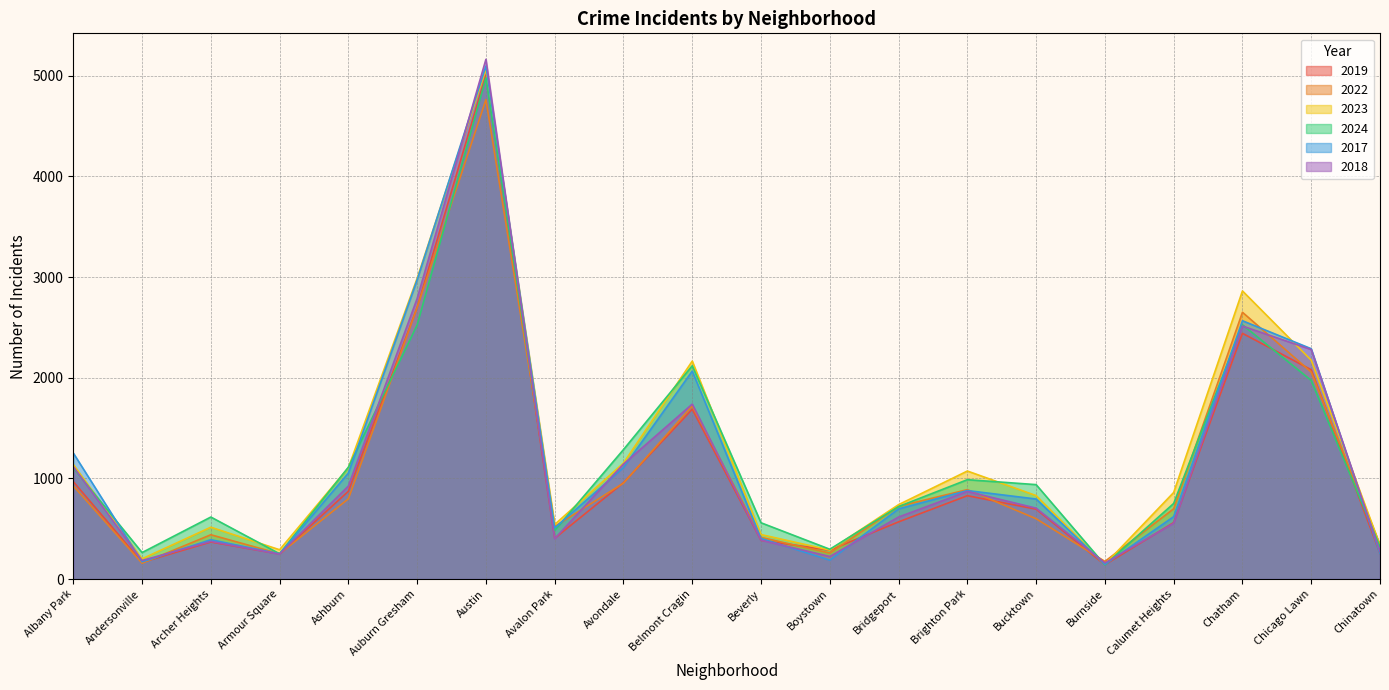

In 2019, how many points are lower than both neighbors (excluding endpoints)?

5